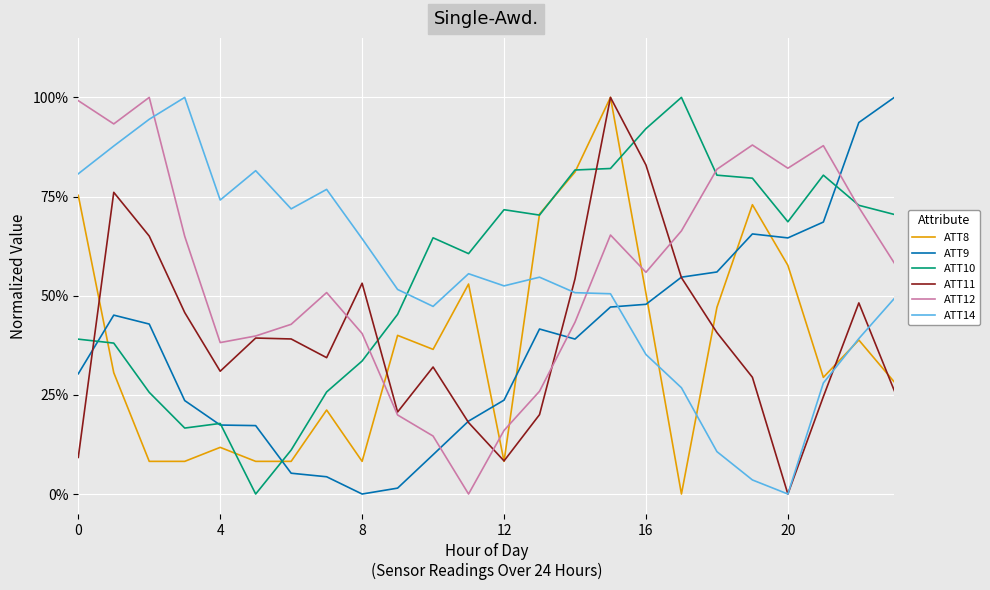

Which category has the highest value in the ATT11 series?

15